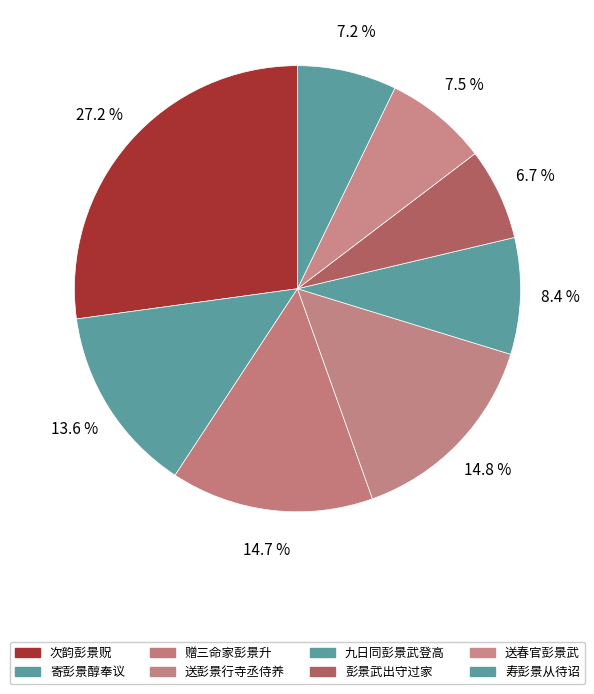

How many segments does this pie chart have?

8